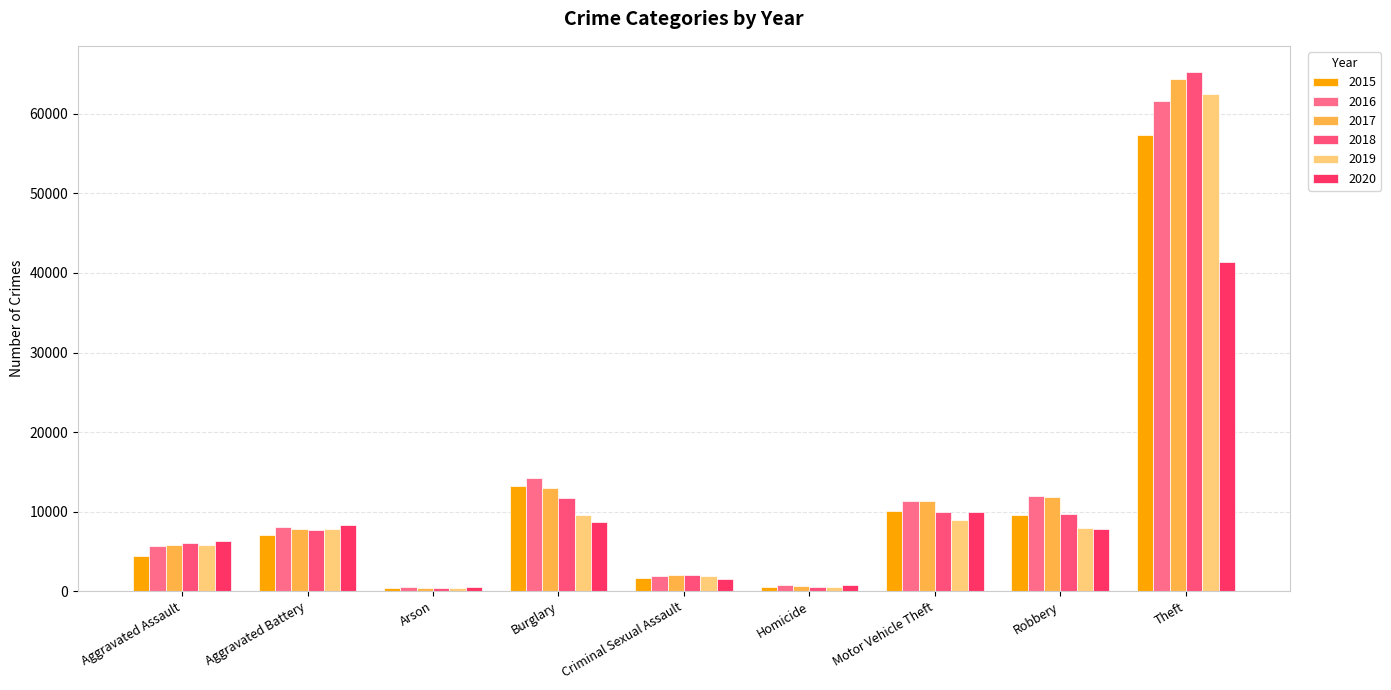

Which category has the highest value across all series?

Theft